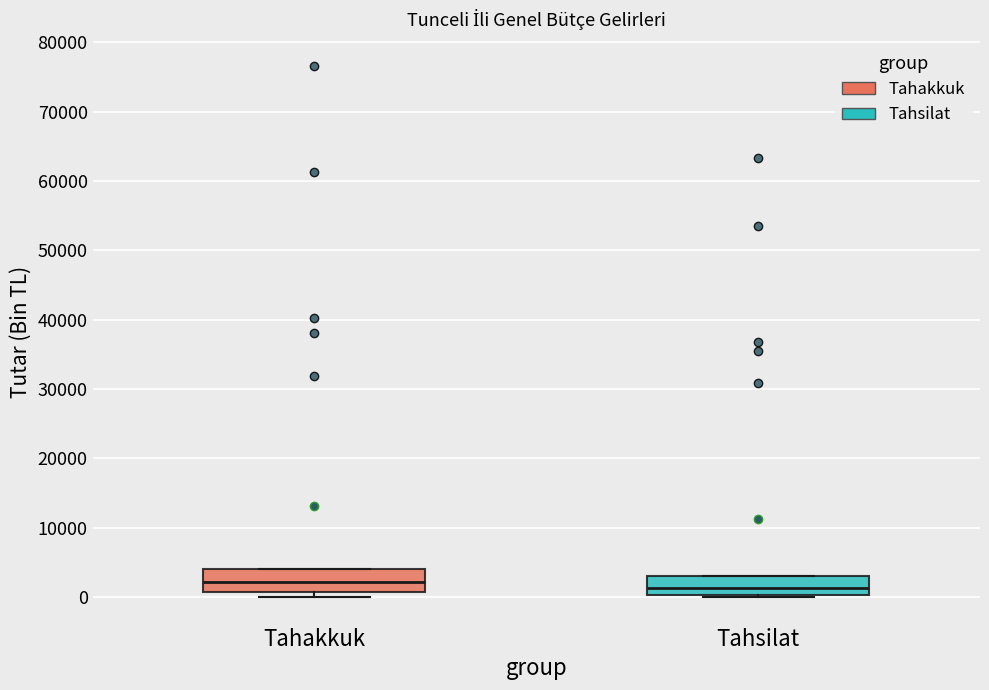

Reading left to right, read every box against the y-axis: the position of its median line, the range the box covers, and the ends of its whiskers. The values are not printed on the chart, so give them approximately, as read against the axis.

Tahakkuk: median 2000, box 1000 to 4000, whiskers 0 to 4000
Tahsilat: median 1000, box 0 to 3000, whiskers 0 (just below the box's lower edge) to 3000